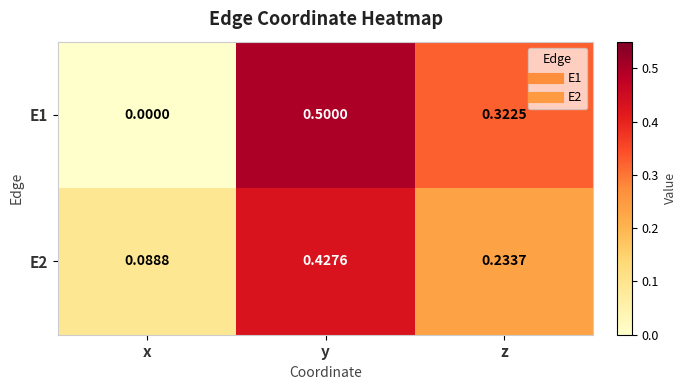

Which series has the largest total across all categories?

E1